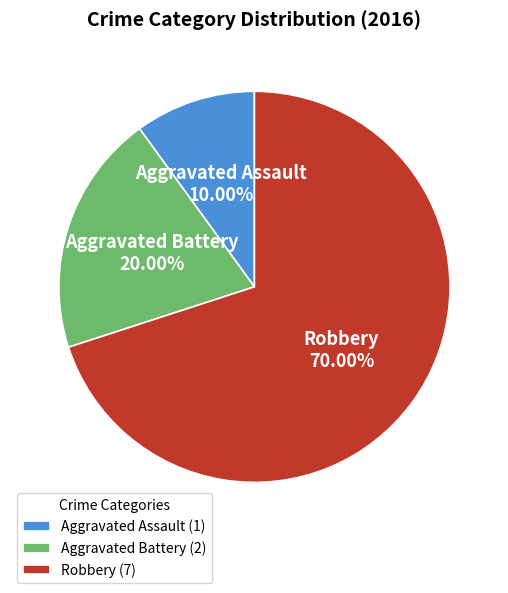

To the nearest percent, what portion does Aggravated Battery represent?

20%